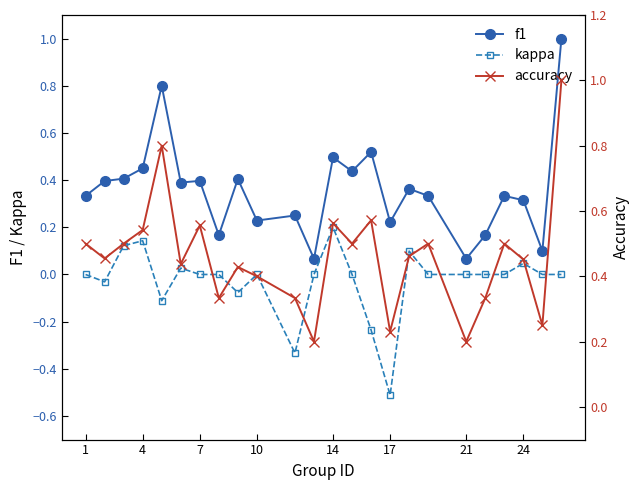

What is the minimum value shown in the chart?

-0.5